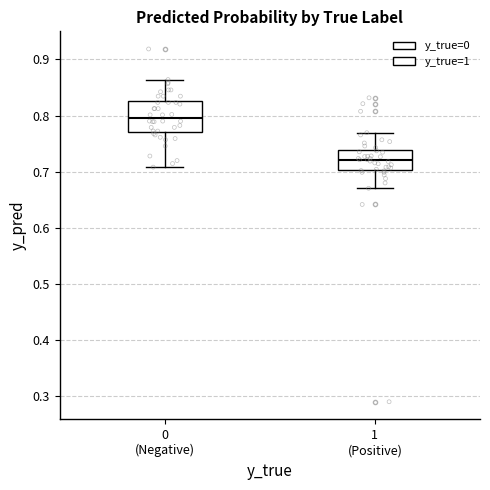

Where is the upper edge of the box for 0 (Negative) on the y-axis? The values are not printed on the chart, so give them approximately, as read against the axis.

0.83